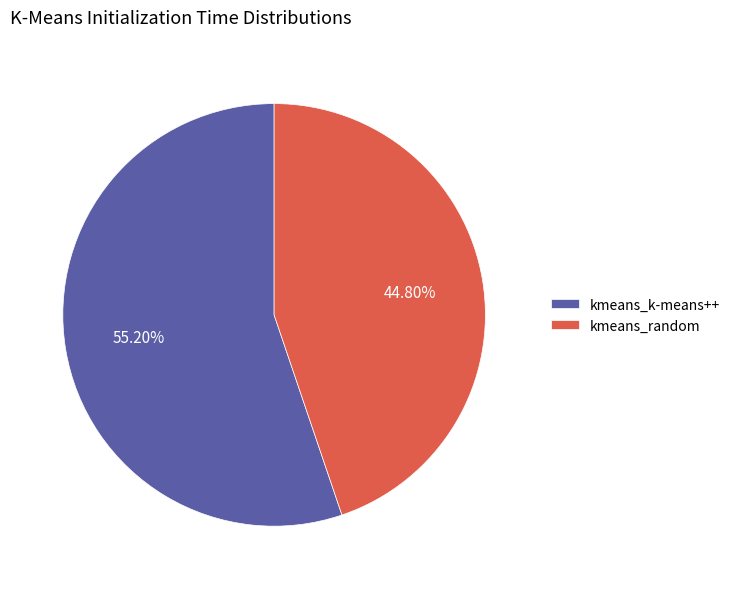

What is the total percentage of kmeans_random and kmeans_k-means++?

100.0%